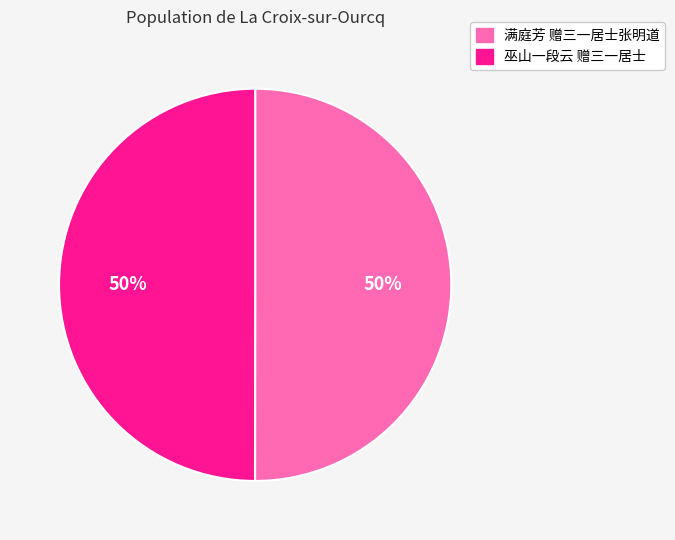

The 巫山一段云 赠三一居士 slice represents 50% of the pie. True or false?

True